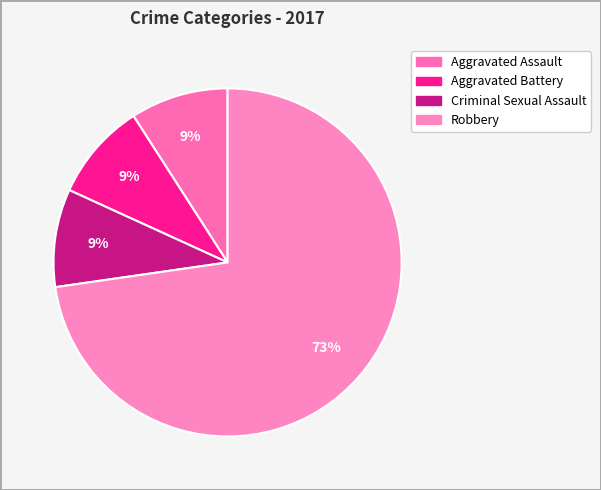

What is the ratio of the value at Aggravated Battery to the value at Aggravated Assault?

1.0